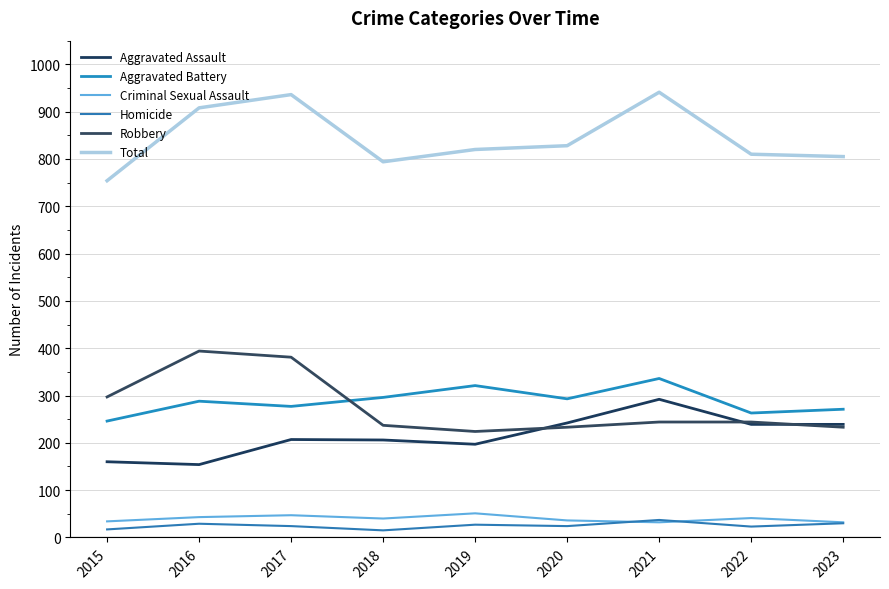

True or false: Criminal Sexual Assault and Aggravated Battery cross at least once.

False